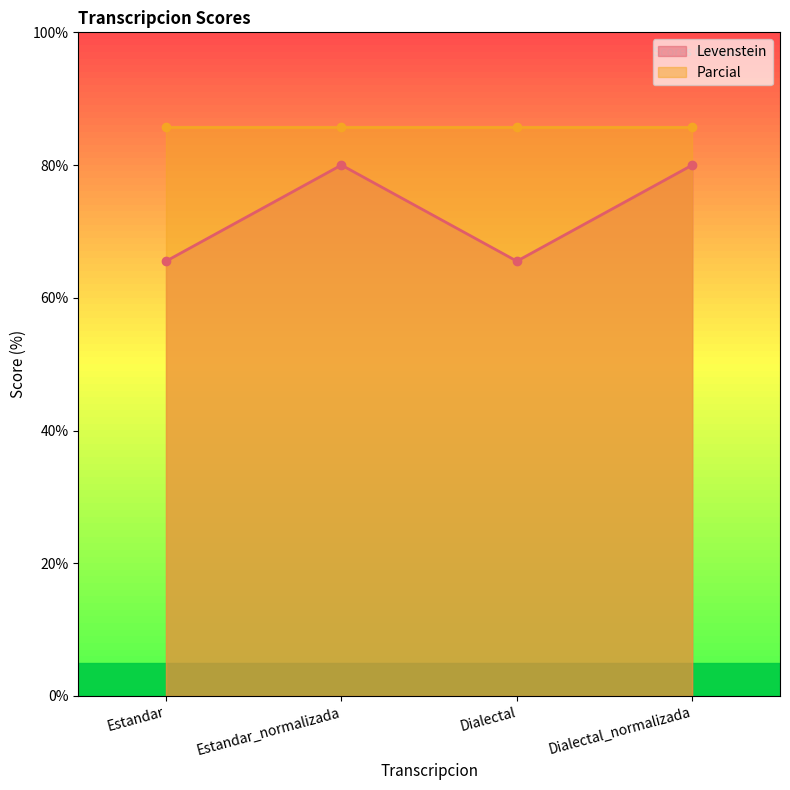

Where is the first local minimum for Levenstein?

Dialectal